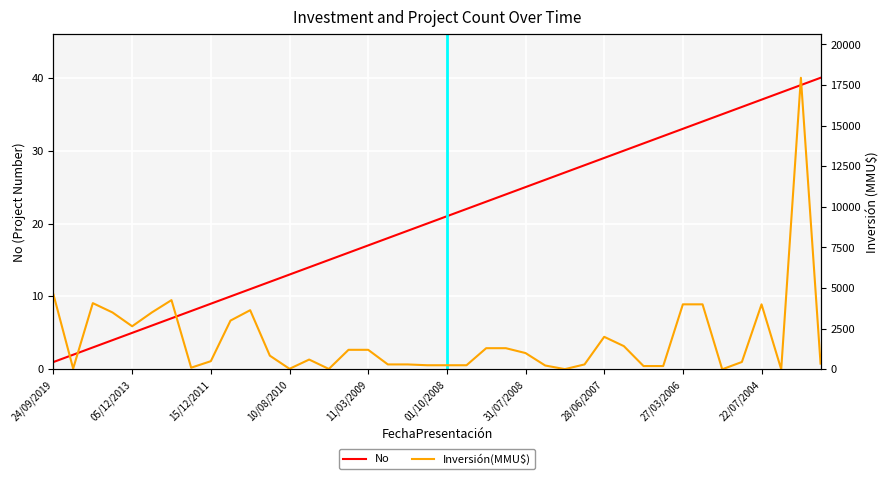

What is the highest value of the No series?

40